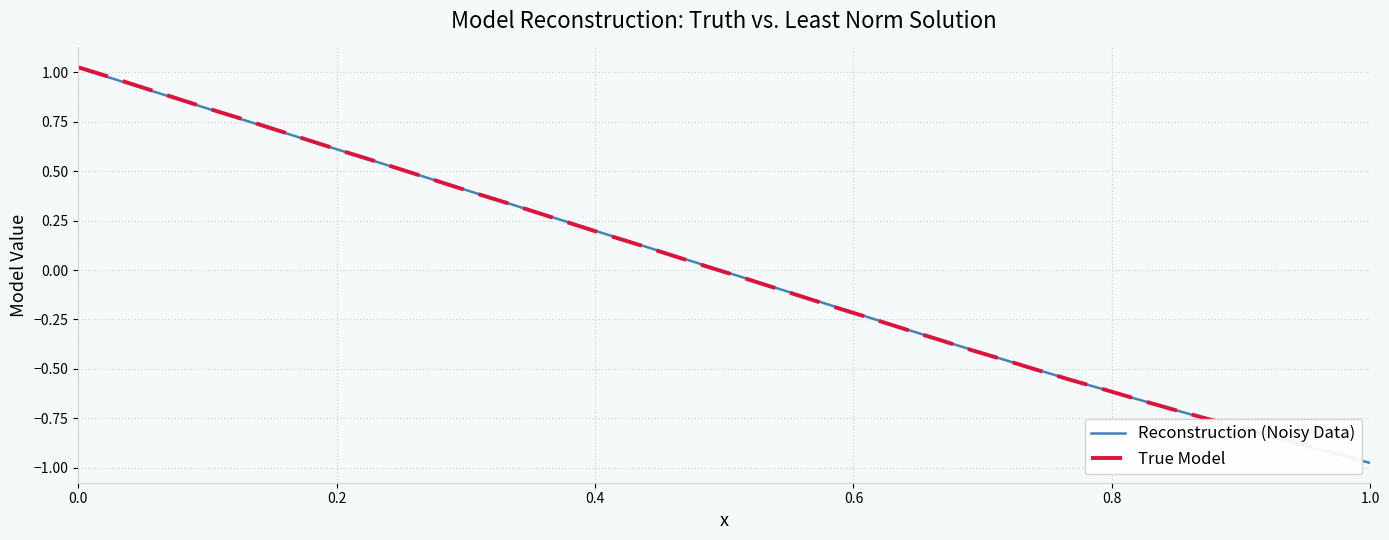

At which category does the chart reach its minimum across all series?

1.0